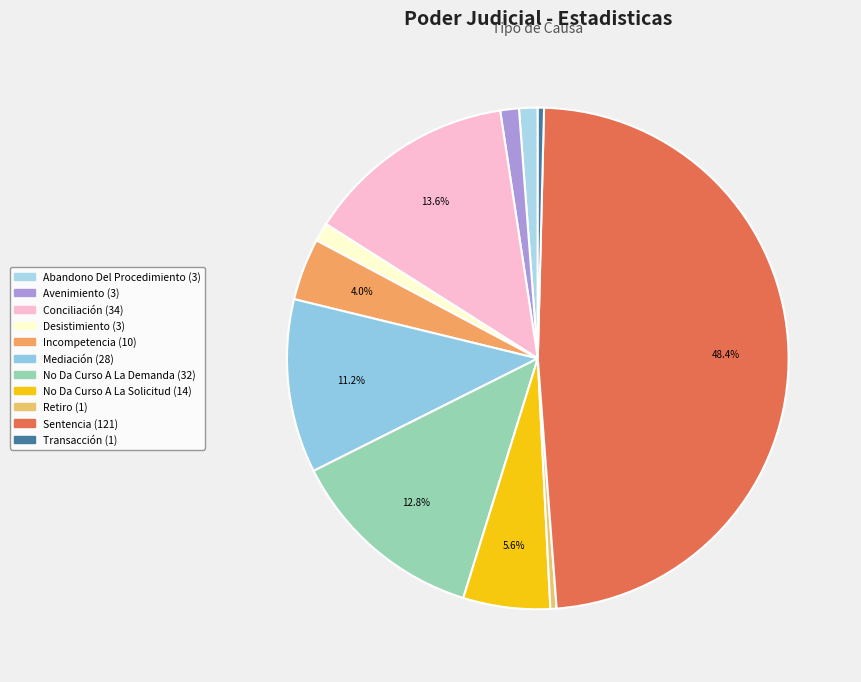

What is the ratio of the value at No Da Curso A La Demanda to the value at Sentencia?

0.3